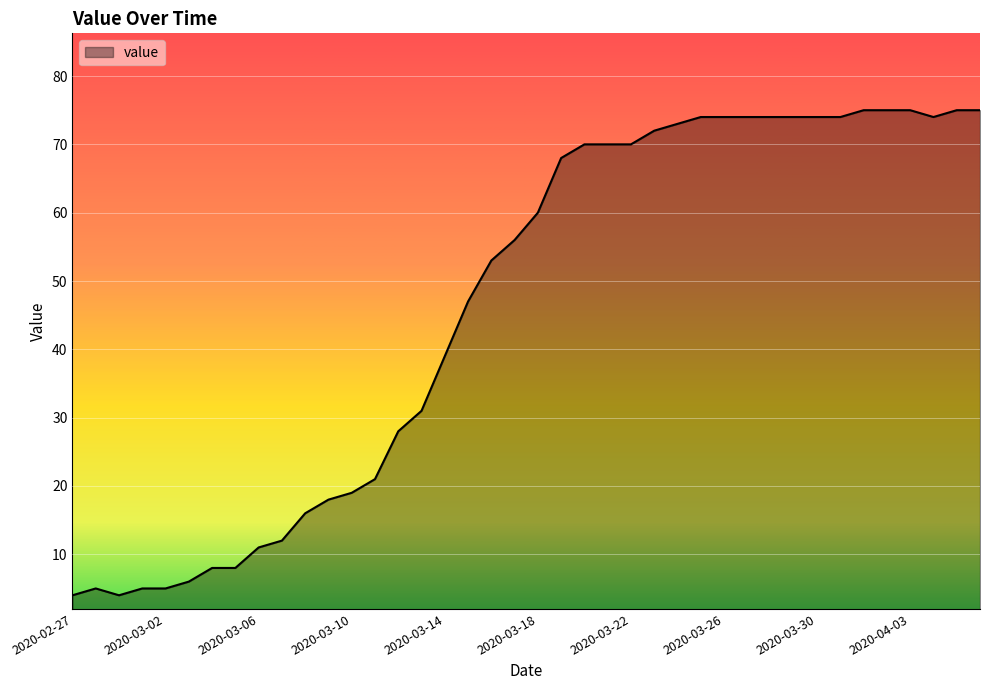

What is the greatest value displayed?

75